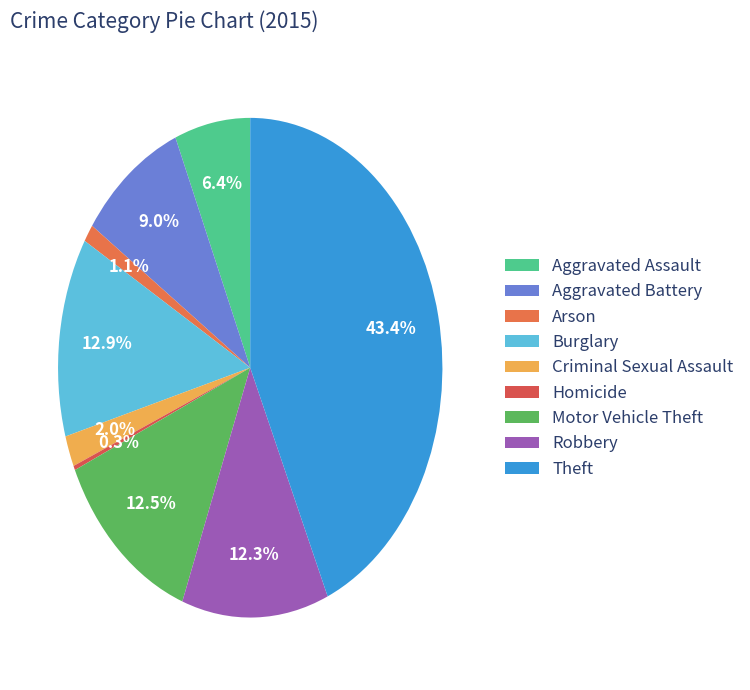

Is there a majority slice in this chart?

No